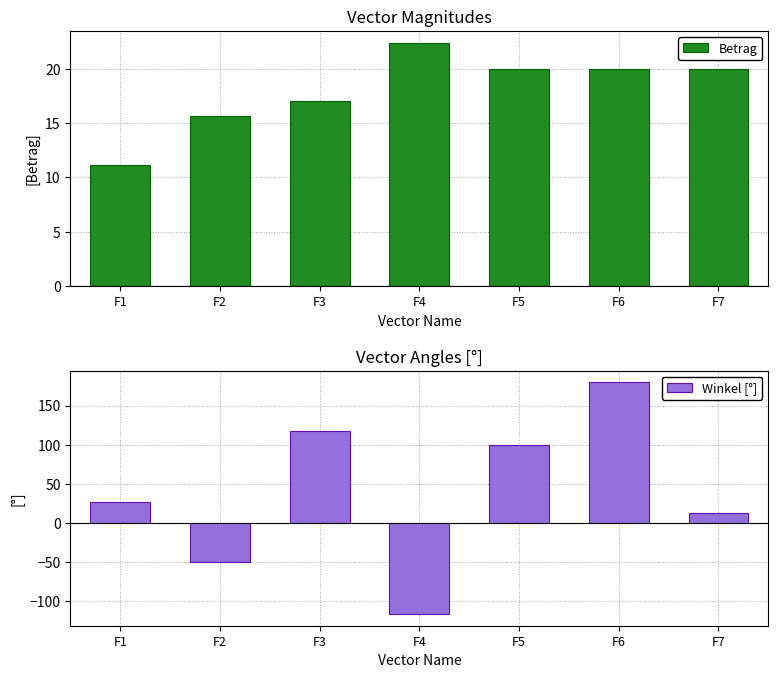

What is the sum of the Winkel [°] values at F6 and F4?

63.4